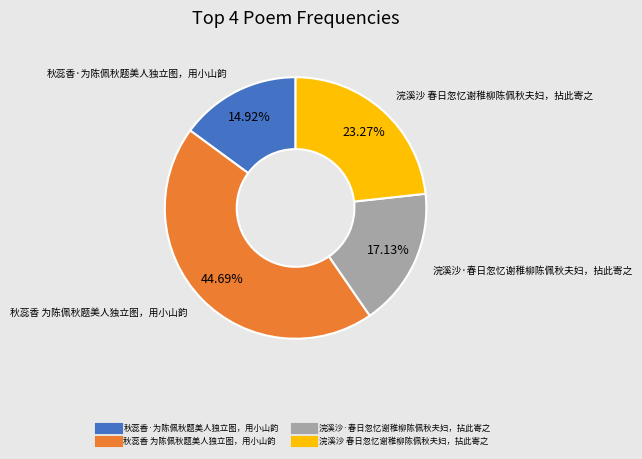

To the nearest percent, what percentage of the pie is 秋蕊香·为陈佩秋题美人独立图，用小山韵?

15%